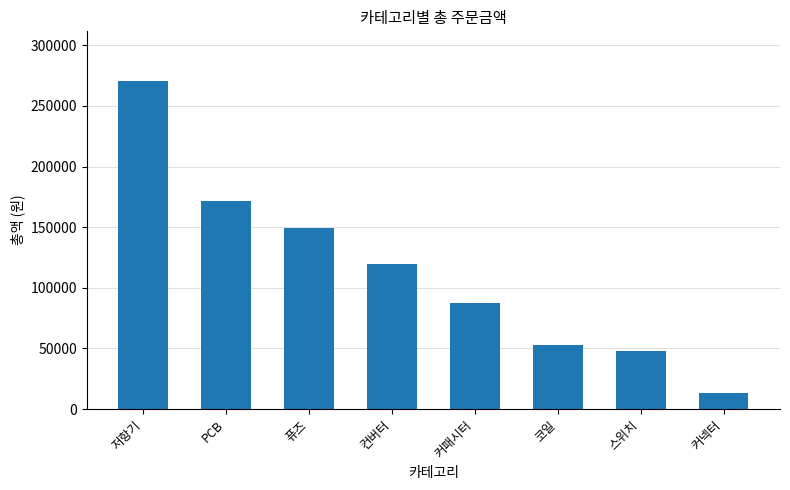

At which category does the chart reach its peak across all series?

저항기